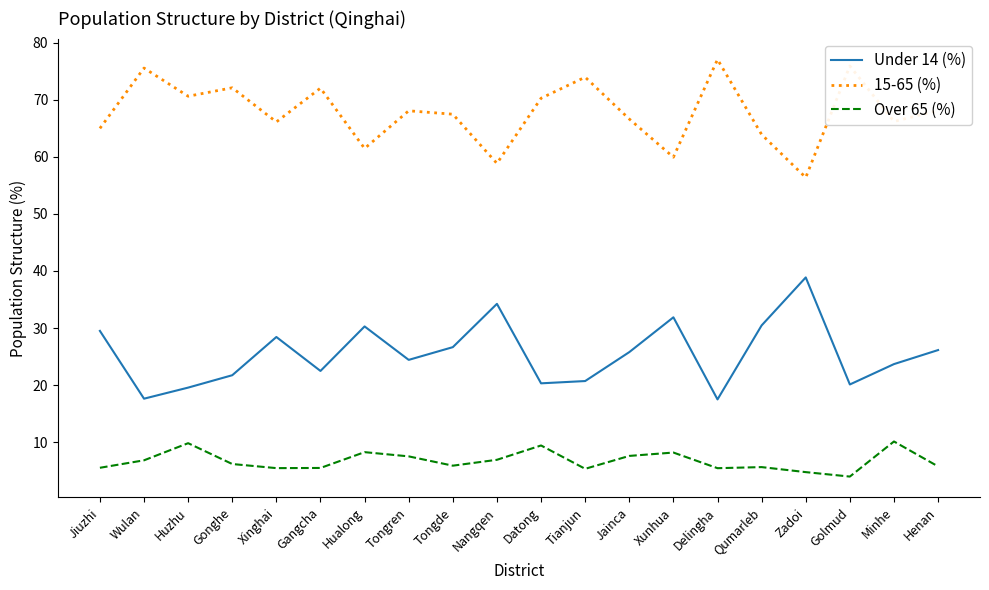

What position from the left is Wulan?

2